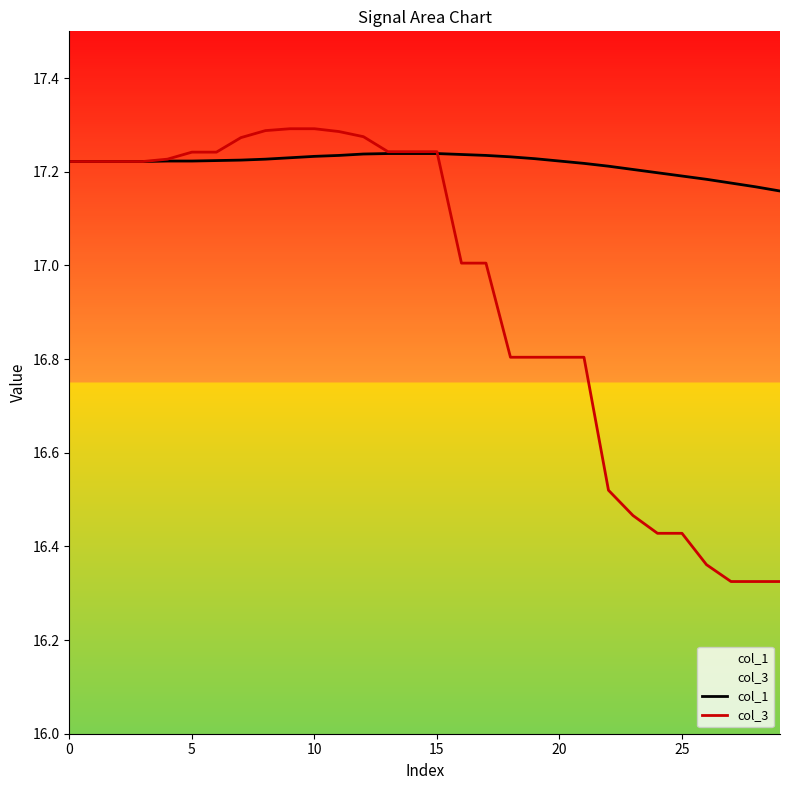

Reading left to right, what are all the values shown in this chart?

col_1: 17.2	17.2	17.2	17.2	17.2	17.2	17.2	17.2	17.2	17.2	17.2	17.2	17.2	17.2	17.2	17.2	17.2	17.2	17.2	17.2	17.2	17.2	17.2	17.2	17.2	17.2	17.2	17.2	17.2	17.2
col_3: 17.2	17.2	17.2	17.2	17.2	17.2	17.2	17.3	17.3	17.3	17.3	17.3	17.3	17.2	17.2	17.2	17.0	17.0	16.8	16.8	16.8	16.8	16.5	16.5	16.4	16.4	16.4	16.3	16.3	16.3